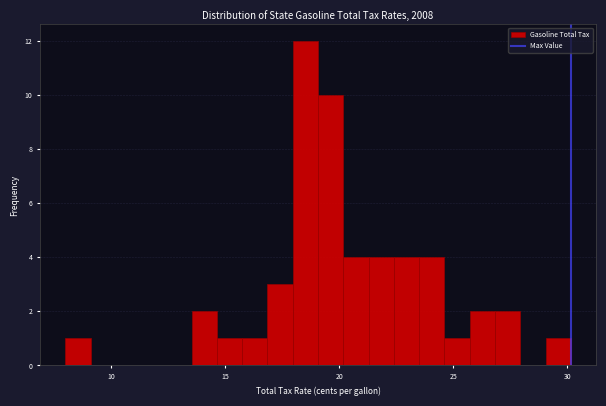

Around what value on the x-axis is the tallest bar? Give the approximate position of its centre, as read against the axis.

18.5